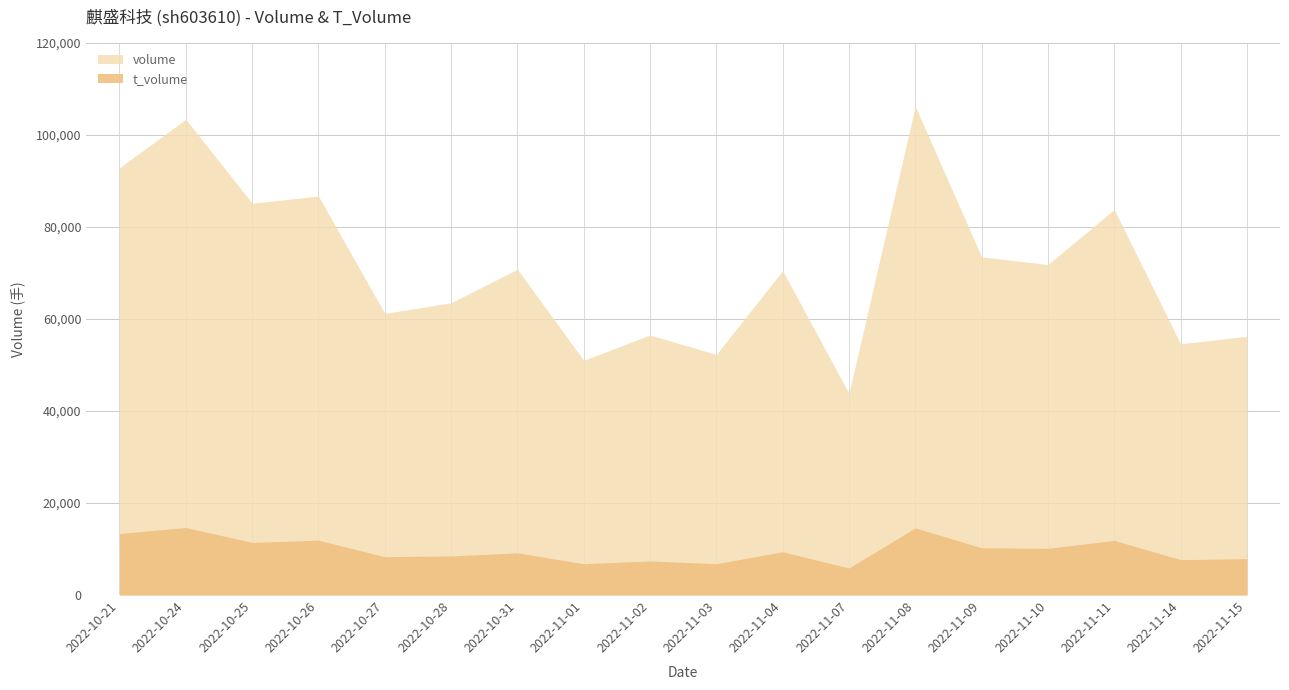

Which series has the widest spread of values?

volume